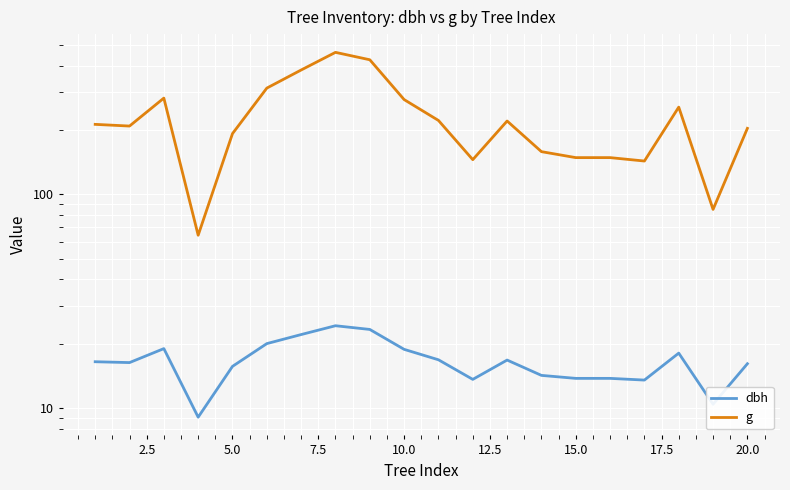

What is the difference between the second highest and minimum values in the g series?

362.1